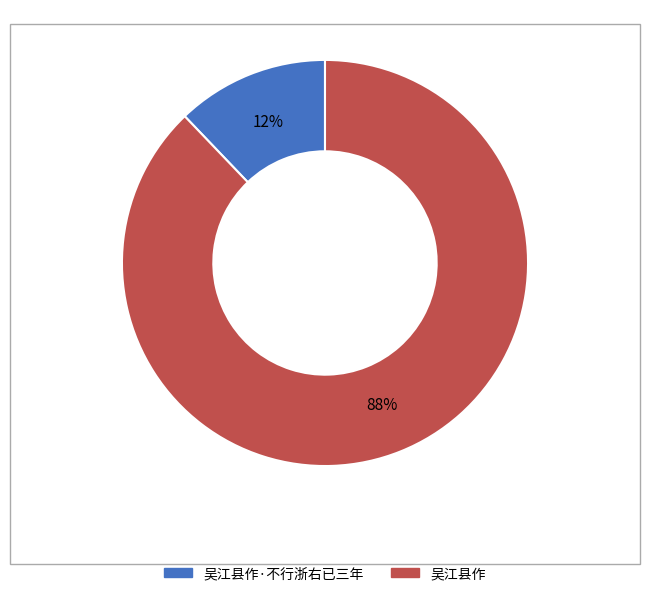

To the nearest percent, what is the average slice percentage?

50%